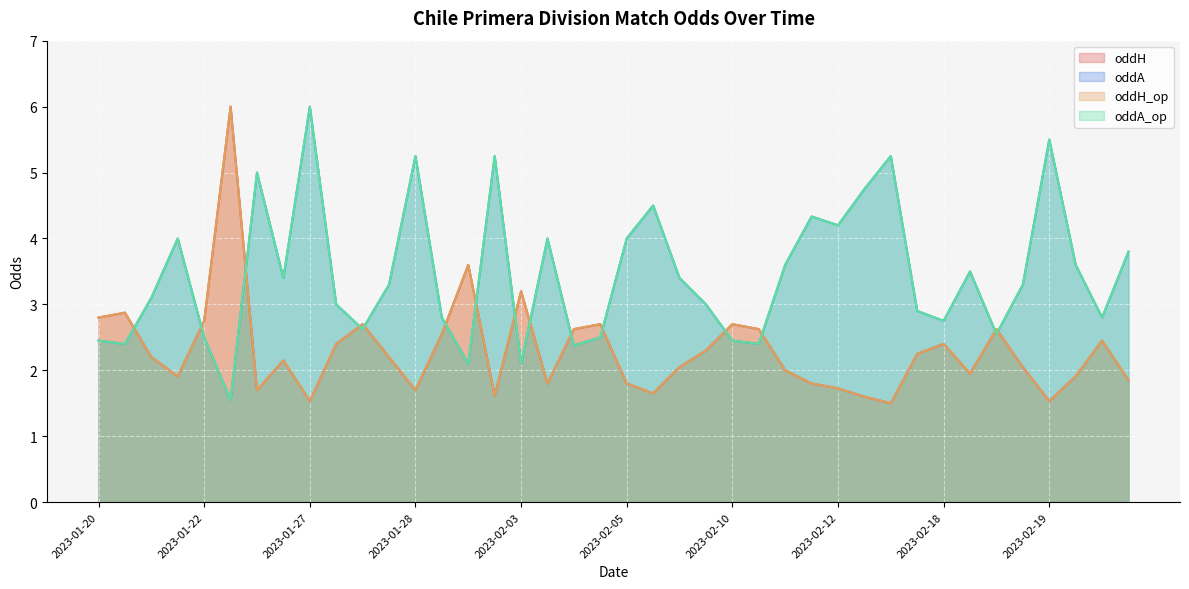

Does the chart display data point markers on the line(s)?

No